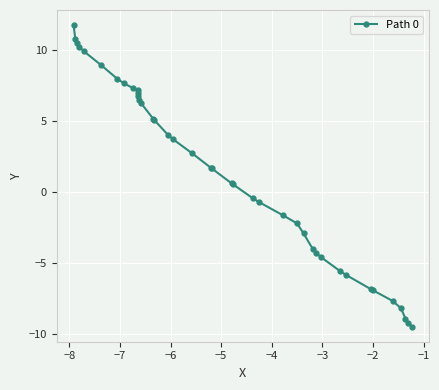

What is the maximum value shown in the chart?

11.7